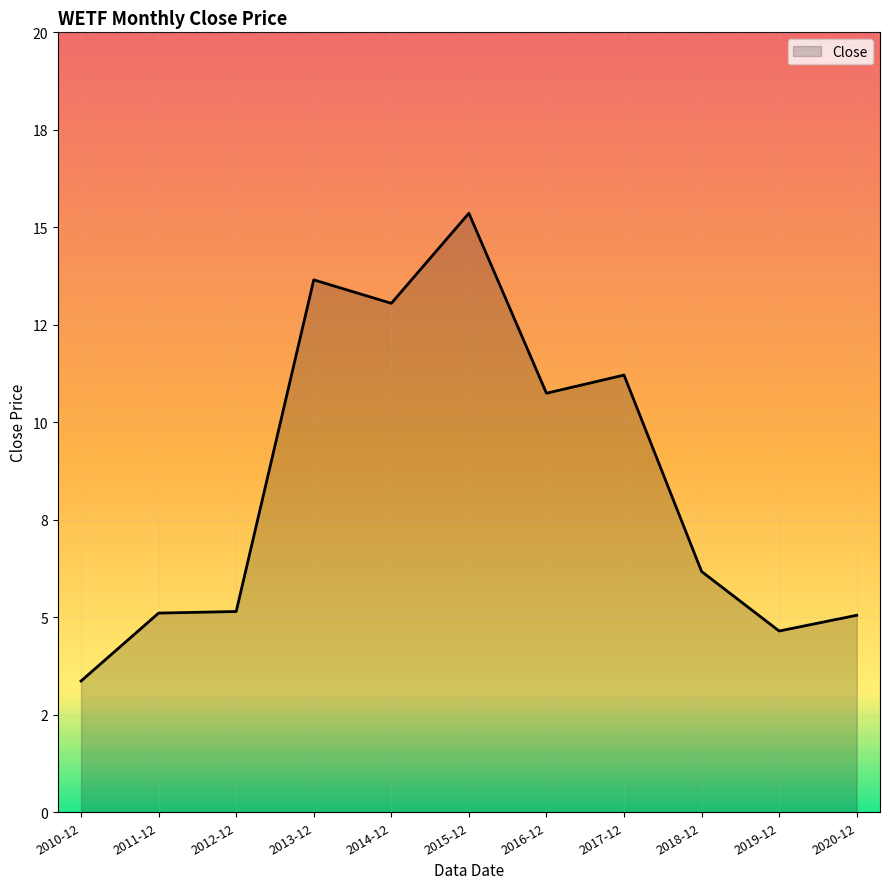

Does the chart display data point markers on the line(s)?

No